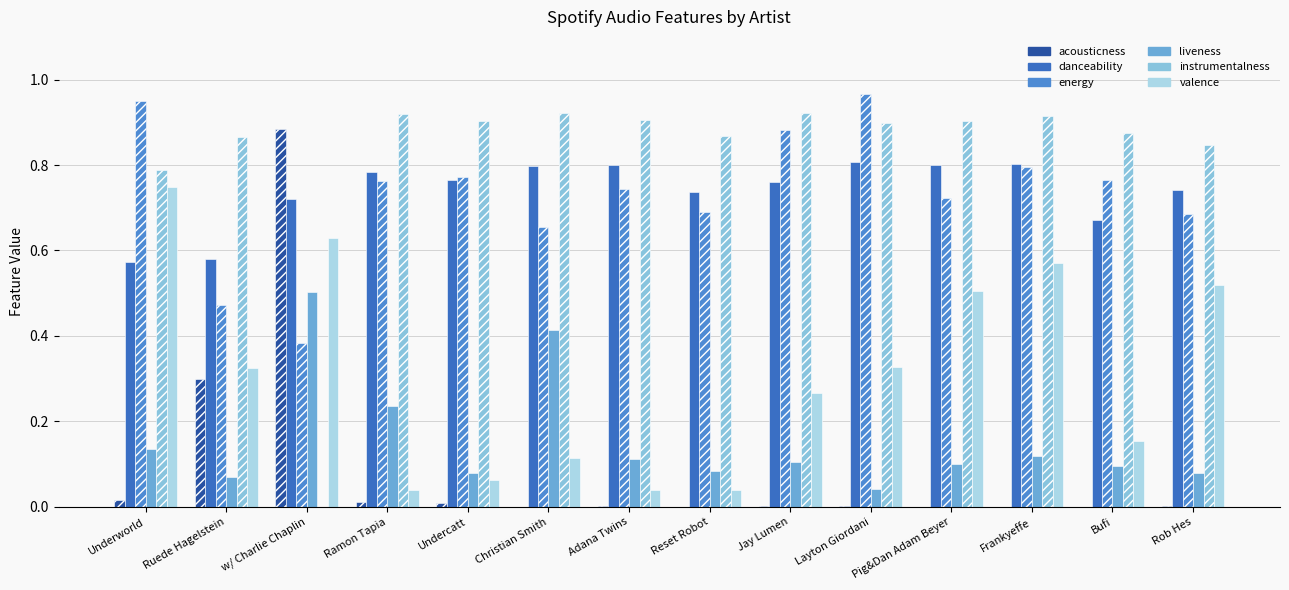

What is the spread (max minus min) of values at Frankyeffe?

0.9